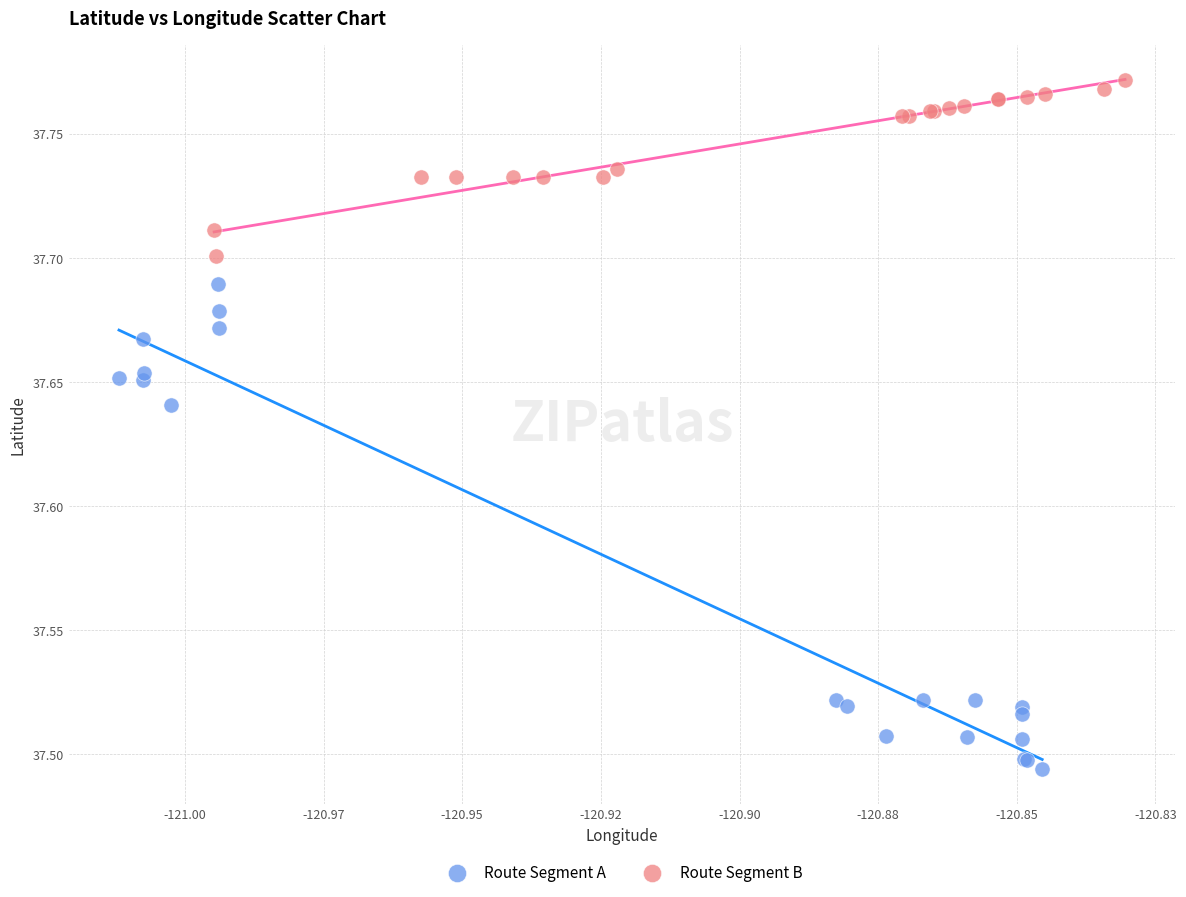

Which series contains the highest Y value?

Route Segment B